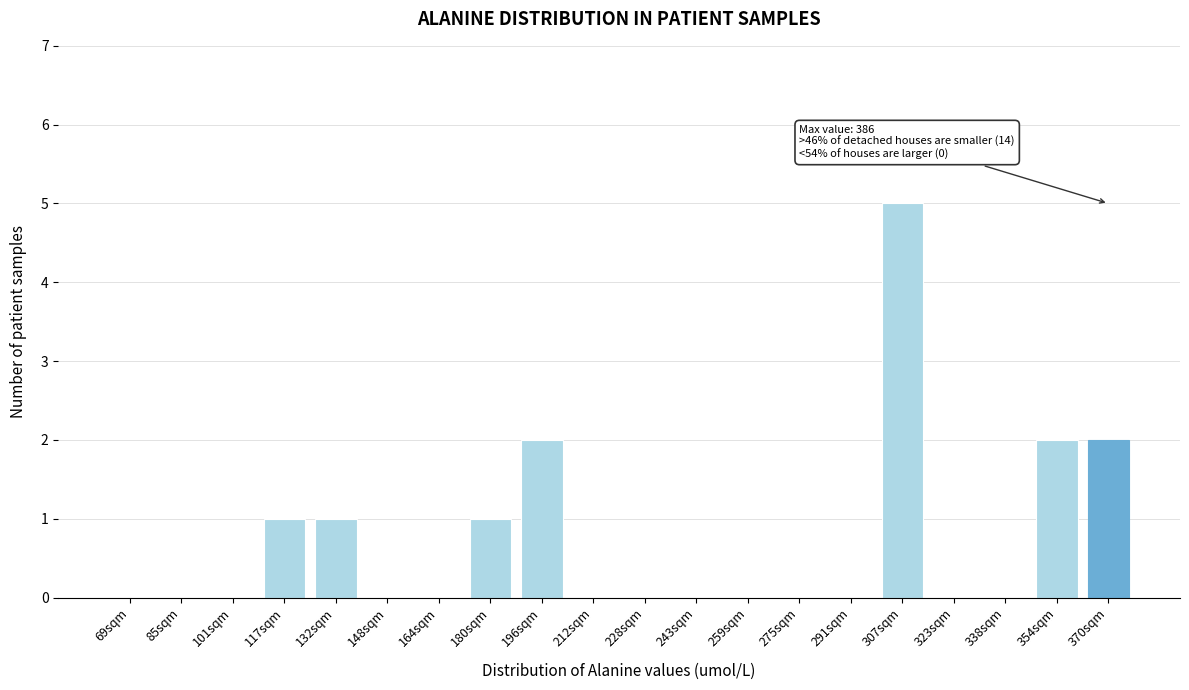

Reading left to right, list all the values displayed in this chart.

69sqm=0	85sqm=0	101sqm=0	117sqm=1	132sqm=1	148sqm=0	164sqm=0	180sqm=1	196sqm=2	212sqm=0	228sqm=0	243sqm=0	259sqm=0	275sqm=0	291sqm=0	307sqm=5	323sqm=0	338sqm=0	354sqm=2	370sqm=2